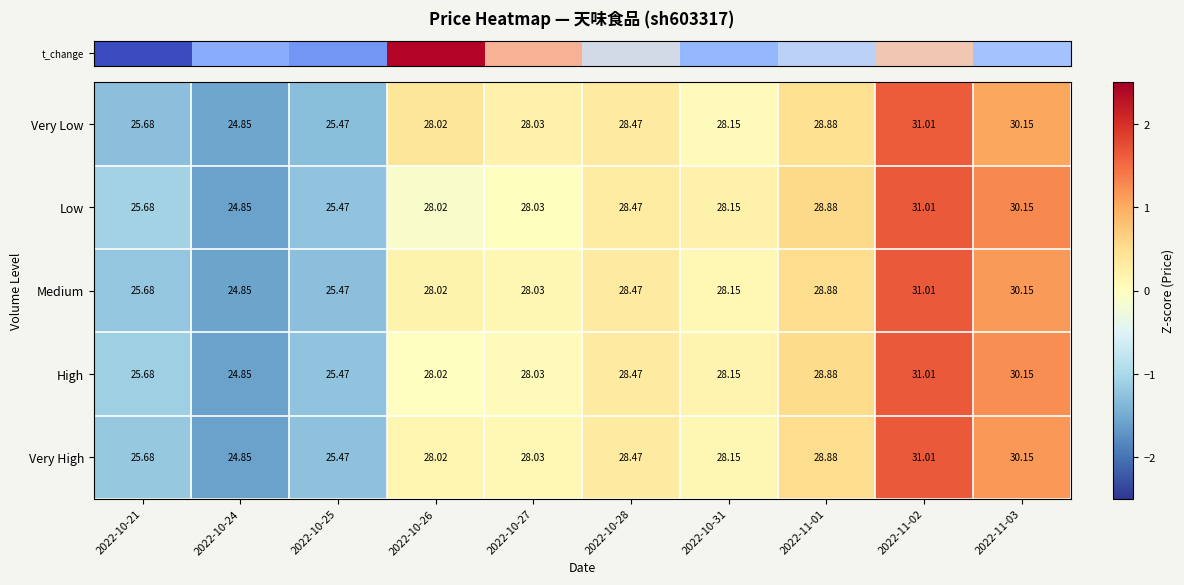

Is the value of High at 2022-10-27 greater than the value of Low at 2022-11-03?

No